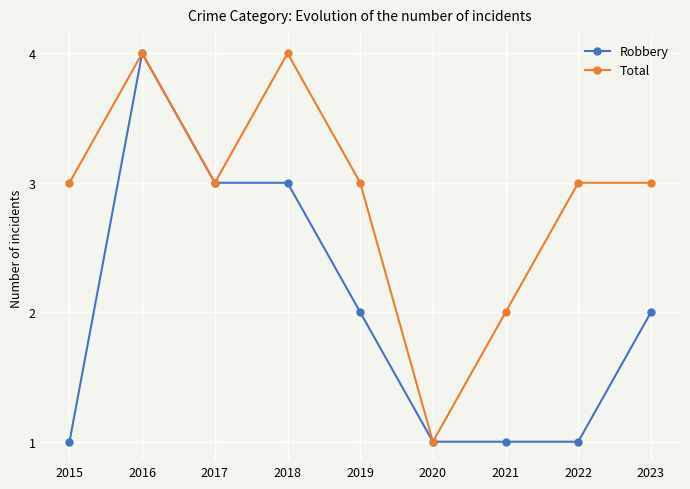

What is the average value of the Total series?

3